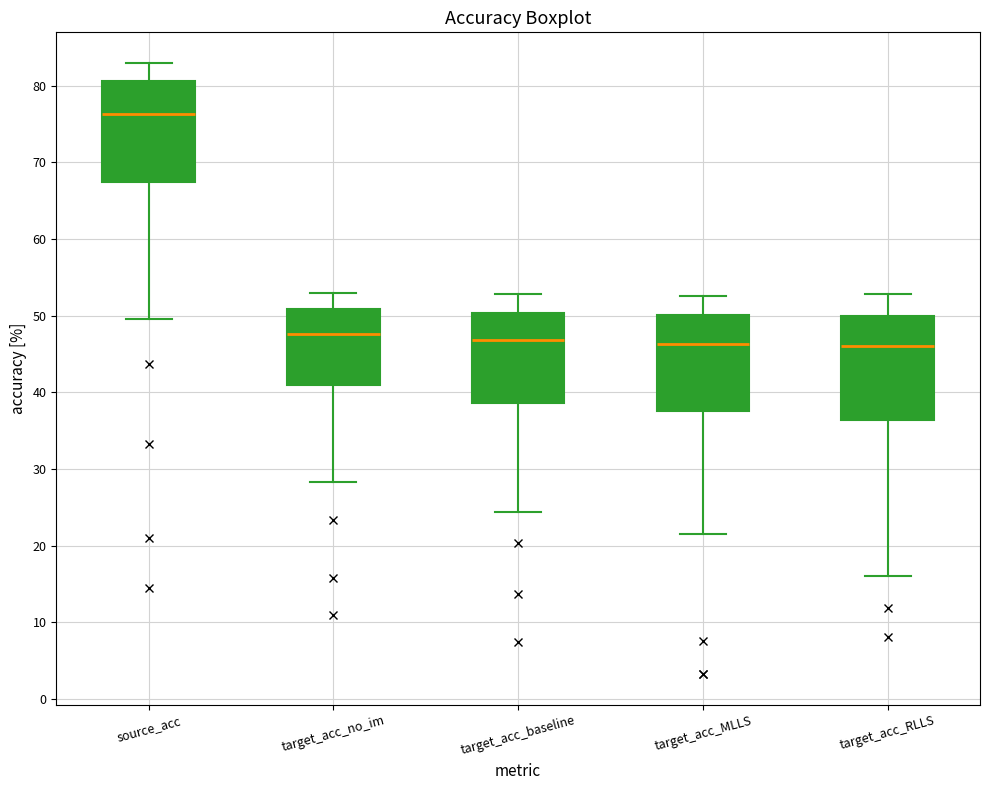

Which box's median line is the highest?

source_acc